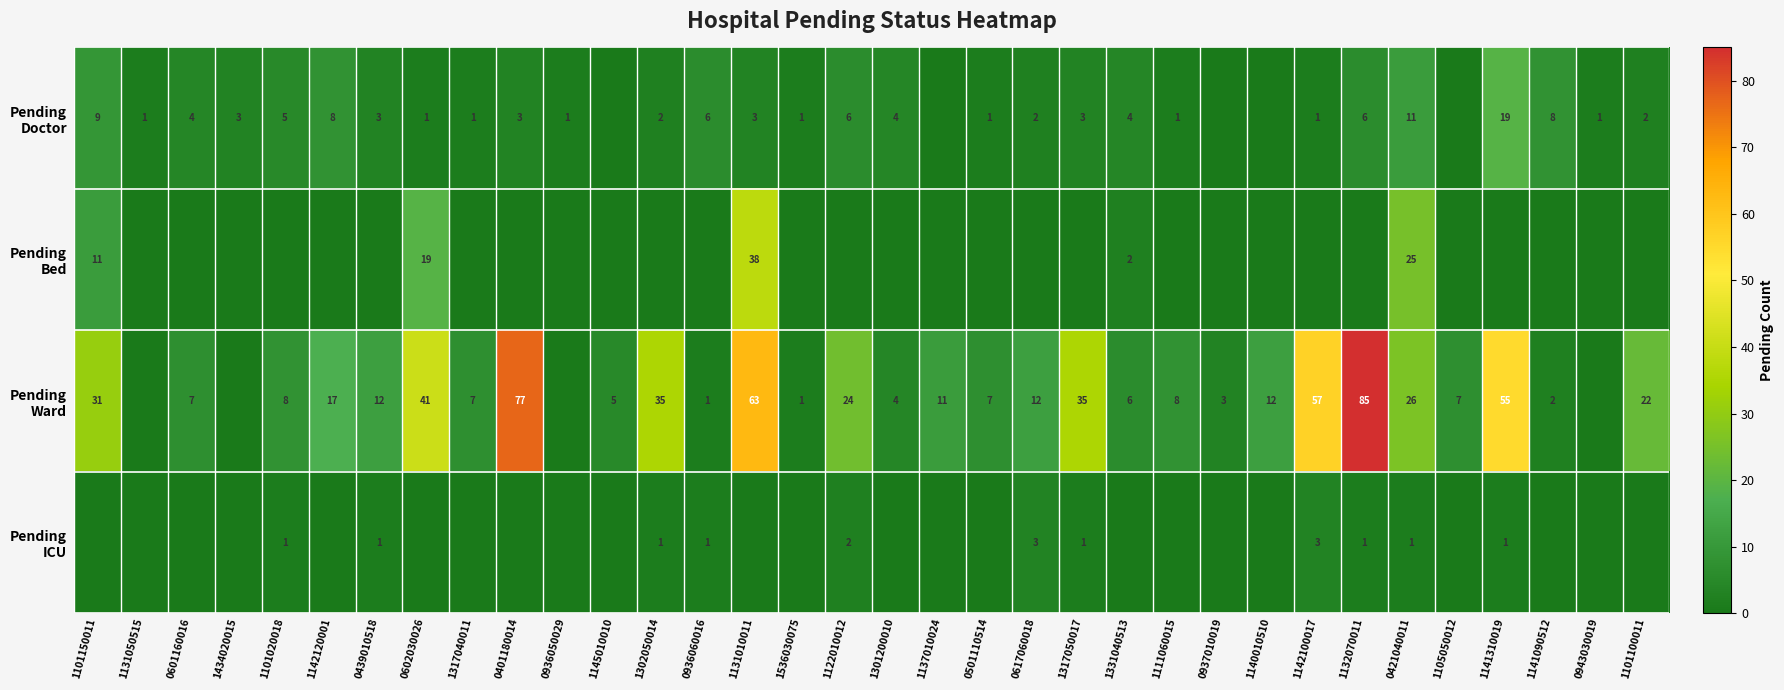

At how many categories does at least one series exceed 31?

8